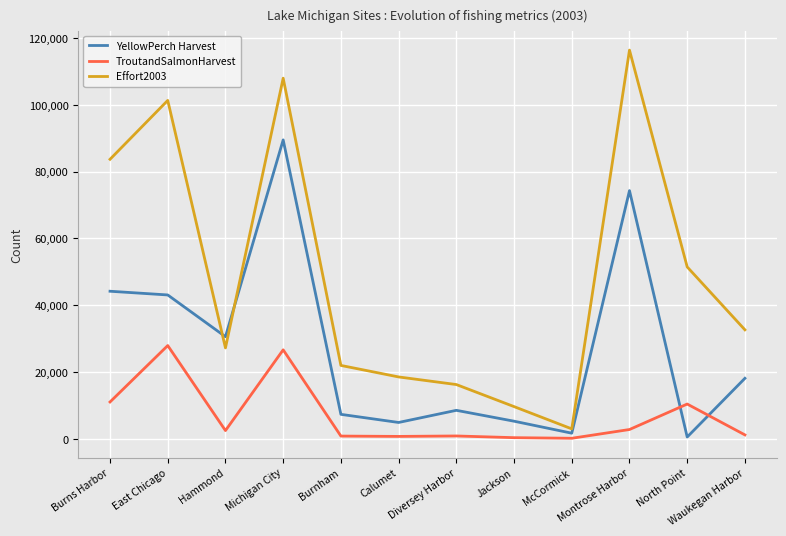

What is the difference between the maximum and minimum values in the TroutandSalmonHarvest series?

27764